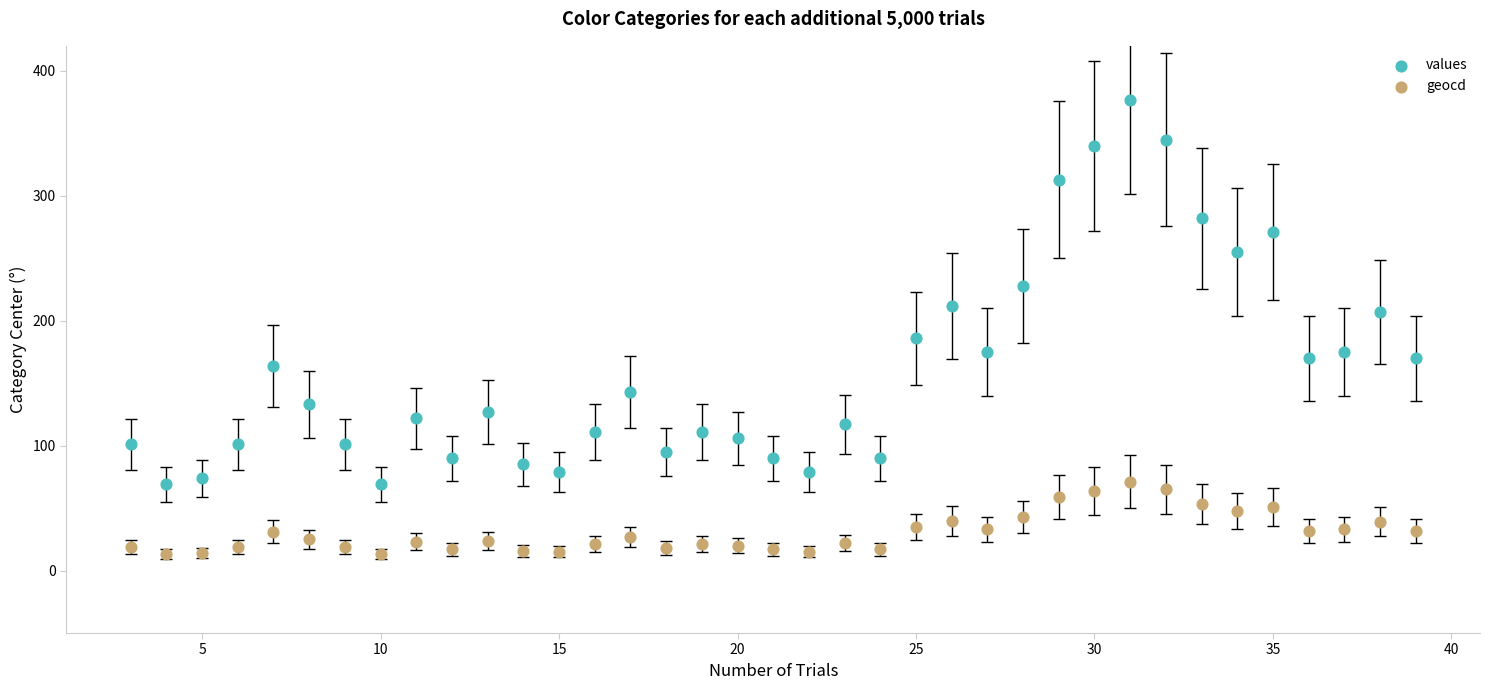

Across all data points, what is the range of X values (max minus min)?

36